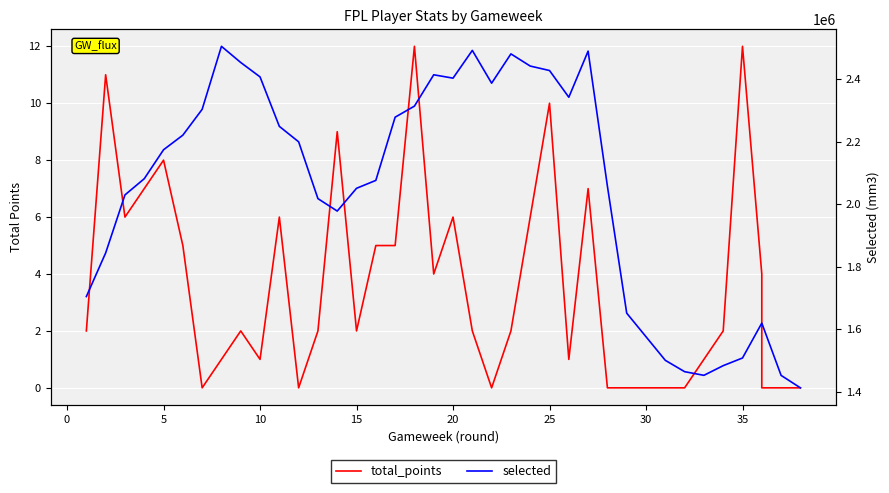

True or false: total_points and selected cross at least once.

False